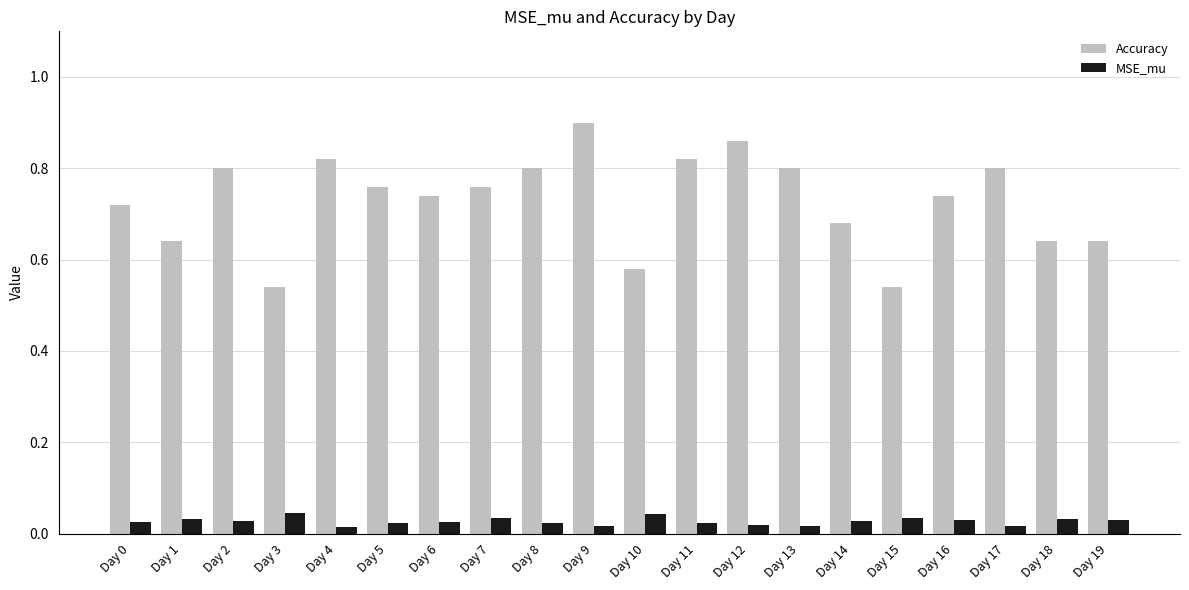

Which series has the largest range (max minus min)?

Accuracy